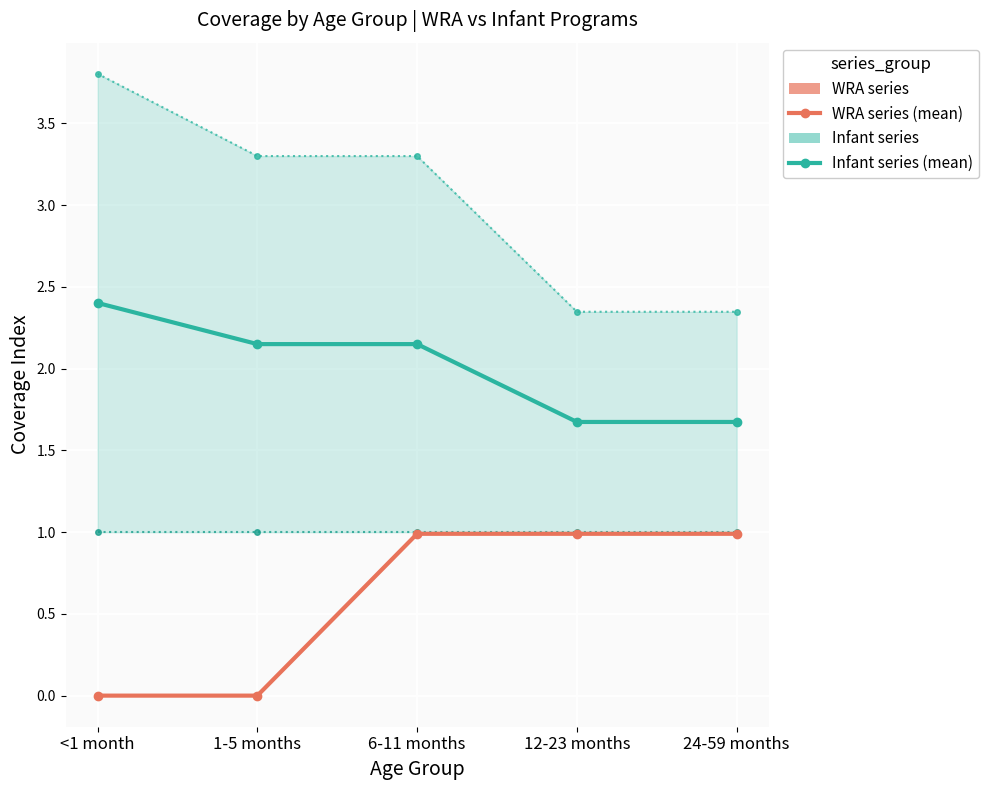

At how many categories does at least one series exceed 1?

5